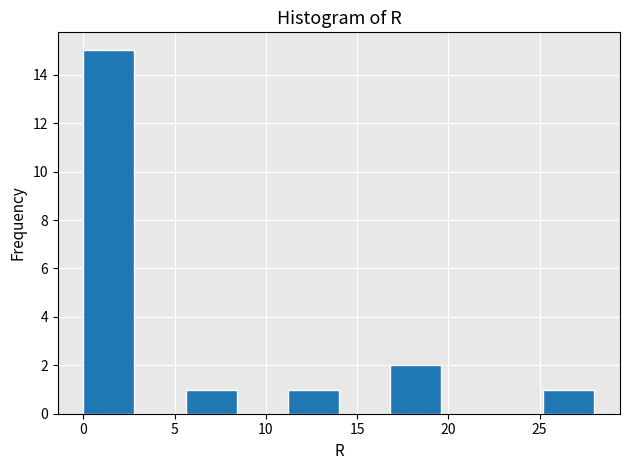

Reading left to right, list every bar in this chart as the range it spans on the x-axis followed by its height. Neither the bar edges nor the heights are printed on the chart, so give them approximately, as read against the axes.

0.0 to 2.8: 15
2.8 to 5.6: 0
5.6 to 8.4: 1
8.4 to 11.2: 0
11.2 to 14.0: 1
14.0 to 16.8: 0
16.8 to 19.6: 2
19.6 to 22.4: 0
22.4 to 25.2: 0
25.2 to 28.0: 1